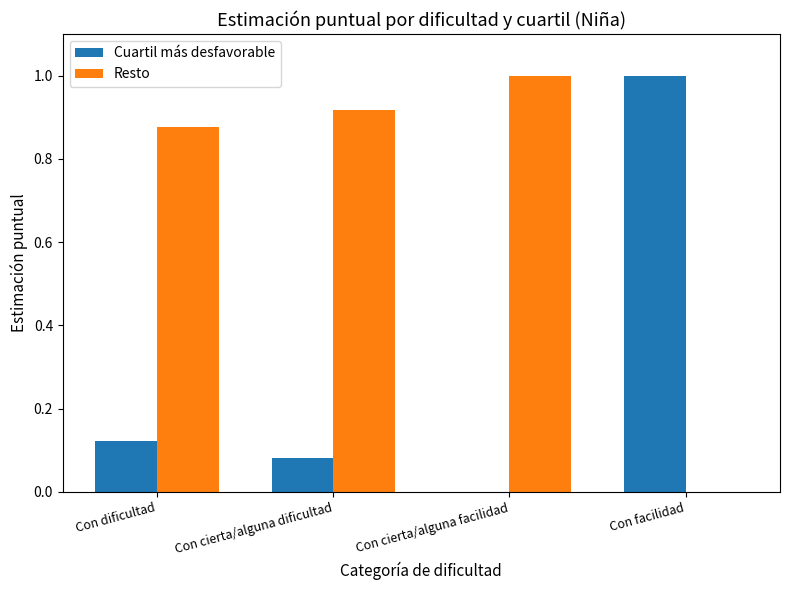

Count the number of categories in the chart.

4